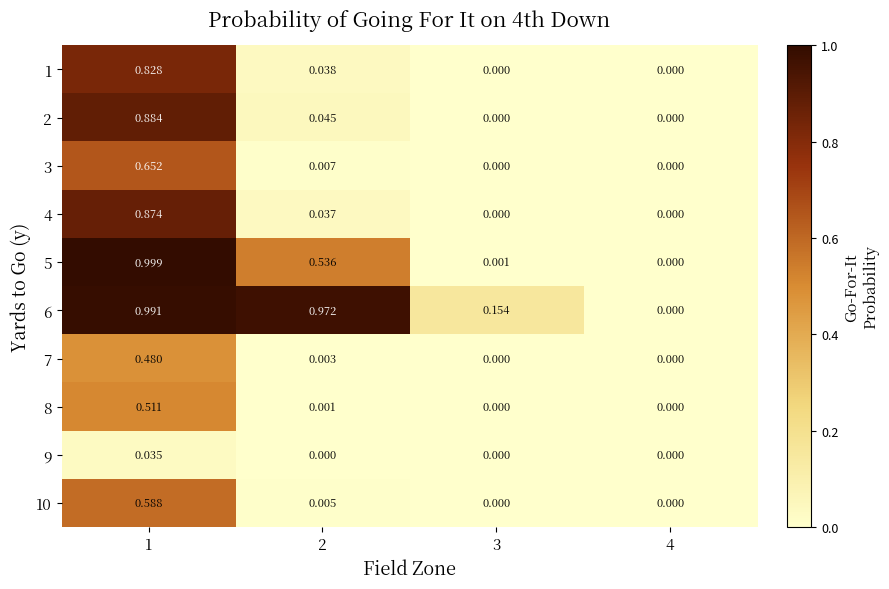

Is the value of 10 at 1 greater than the value of 4 at 3?

Yes